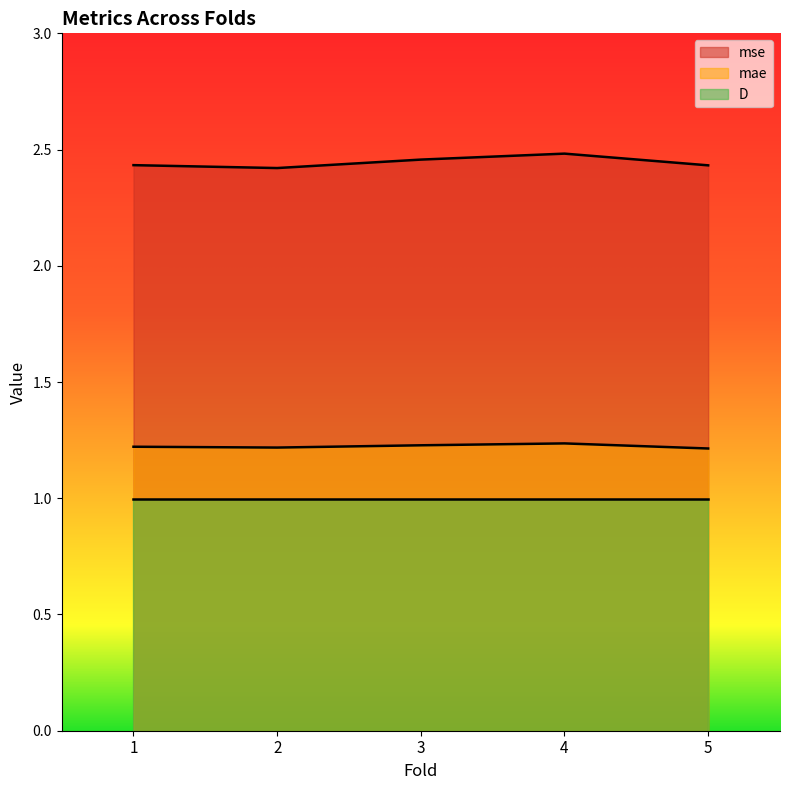

Rank the series by their maximum value, from highest to lowest.

mse, mae, D